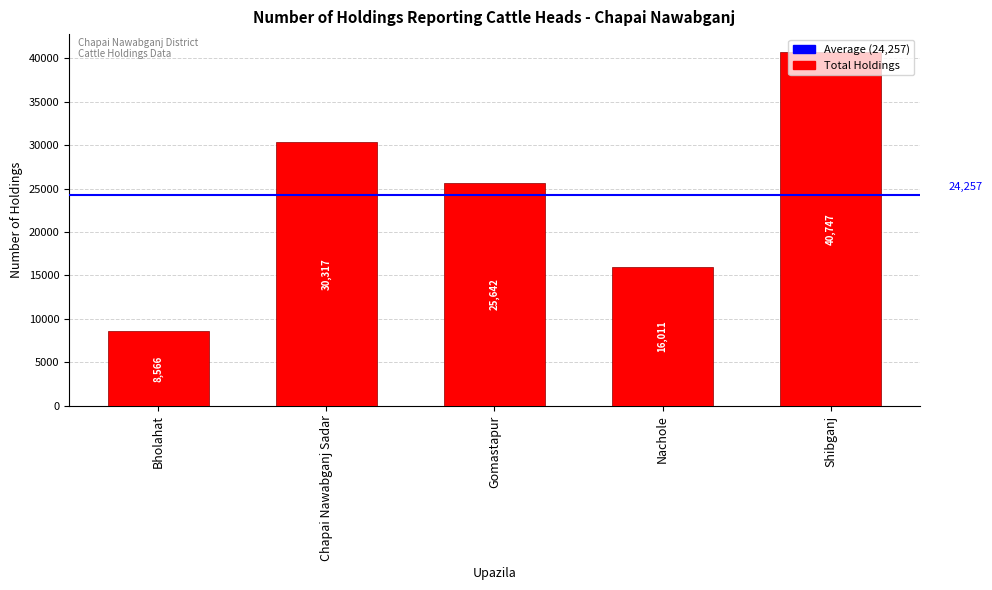

The value at Gomastapur is 25642. True or false?

True